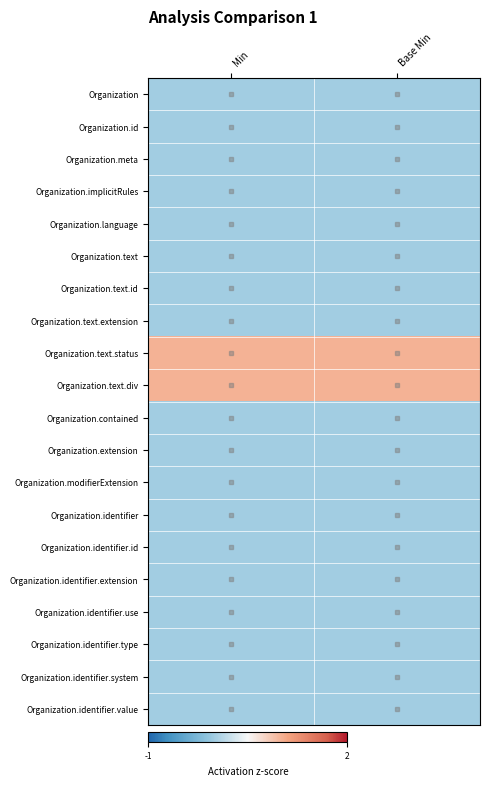

Which series changed the most between Min and Base Min?

Organization